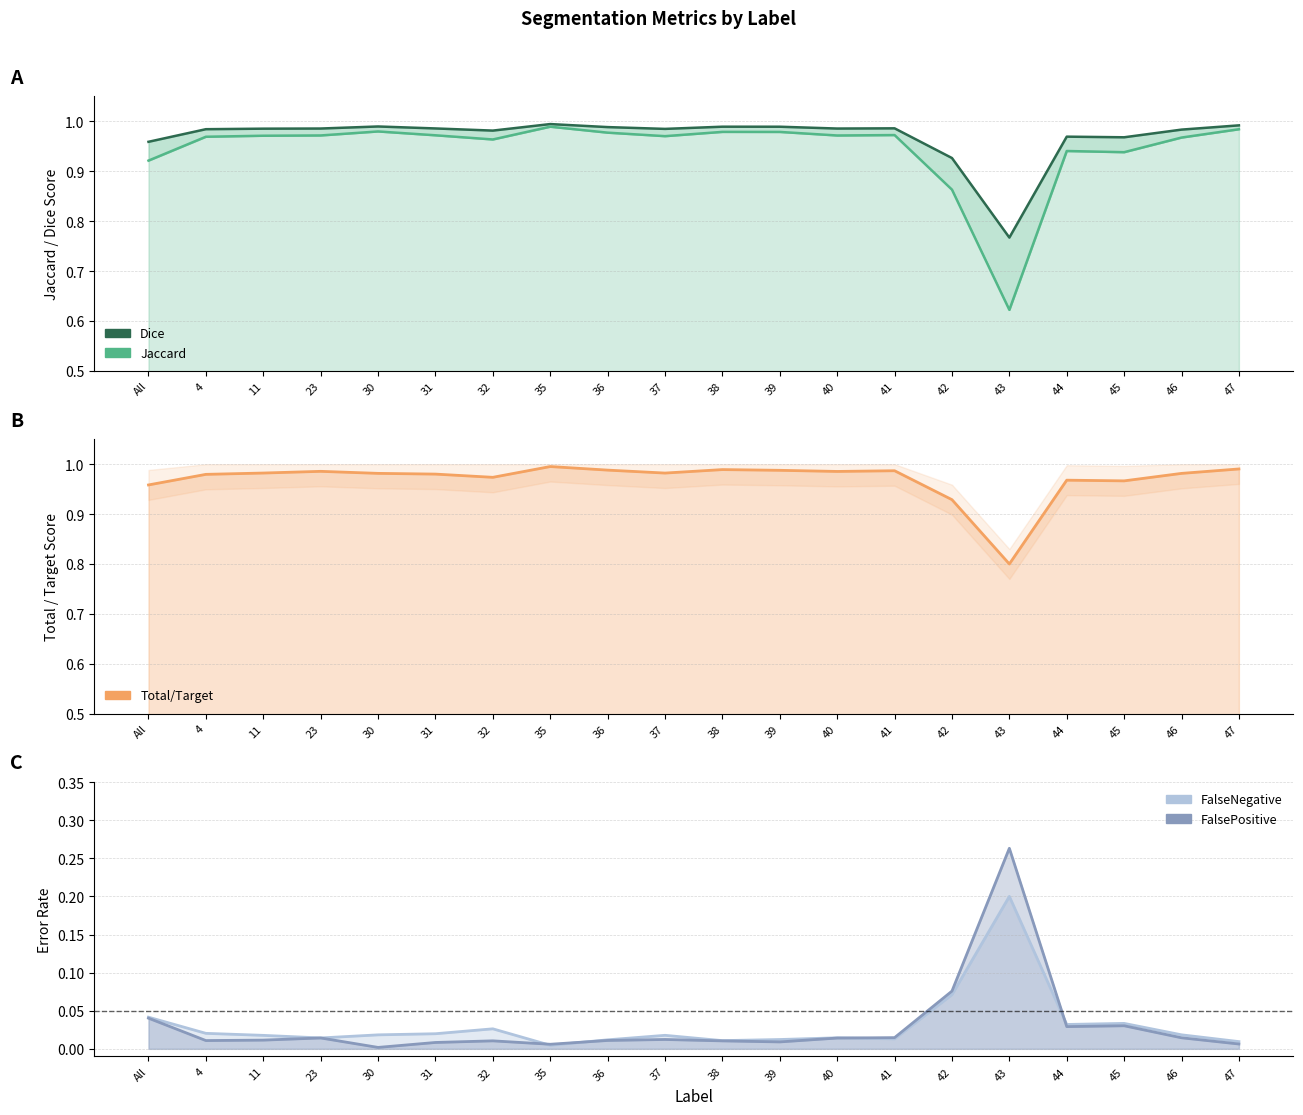

Where is the first local maximum for Total/Target?

23